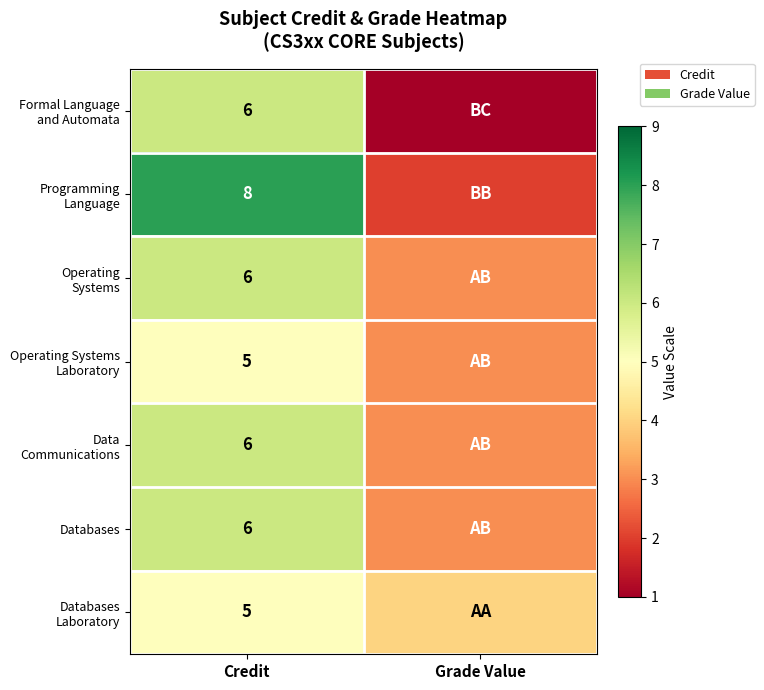

What is the spread (max minus min) of values at Credit?

3